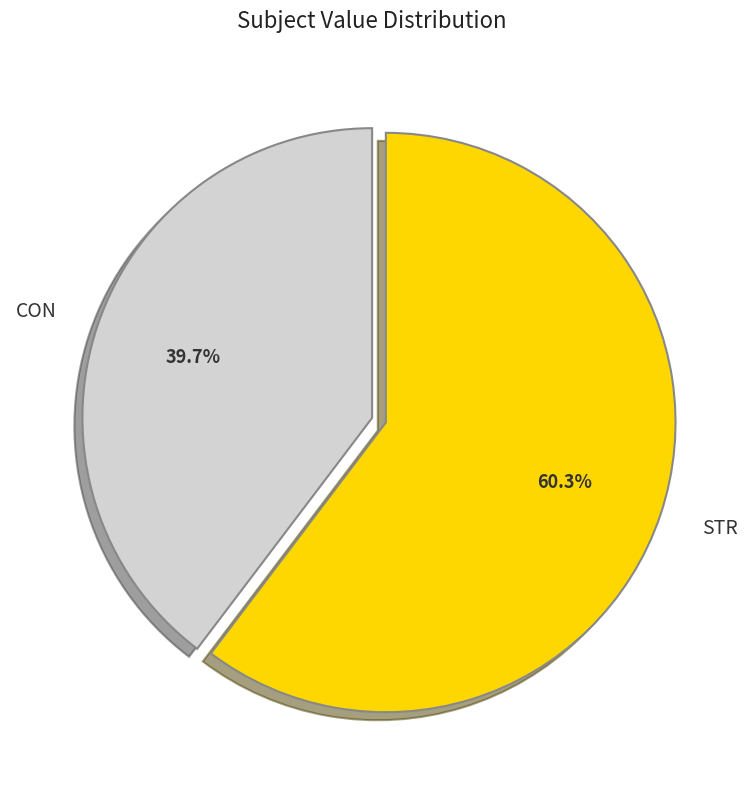

To the nearest percent, what is the difference between the largest and smallest slice percentages?

21%